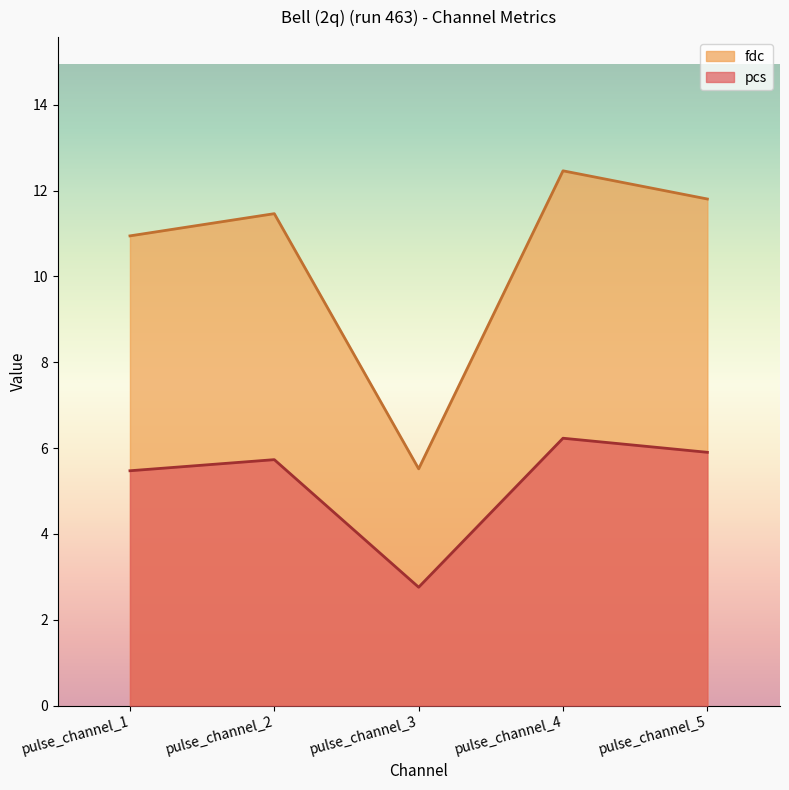

True or false: pcs has a value of 5.9 at pulse_channel_5.

True